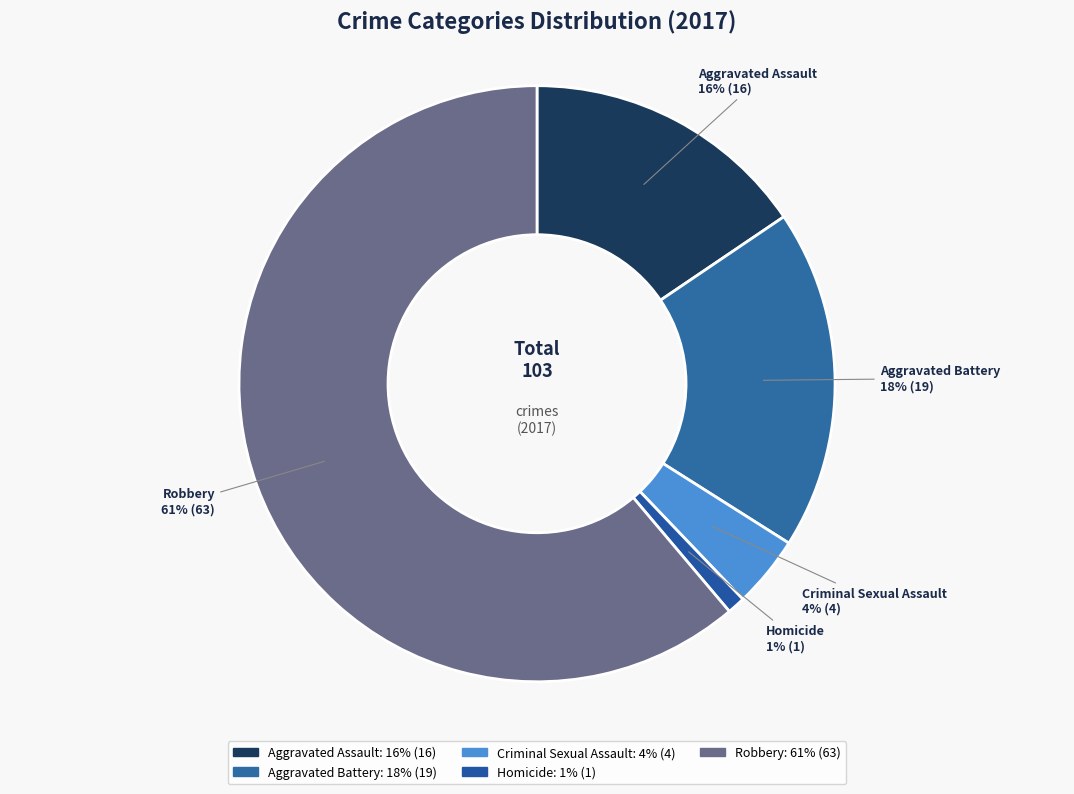

True or false: Aggravated Battery accounts for 32% of the total.

False